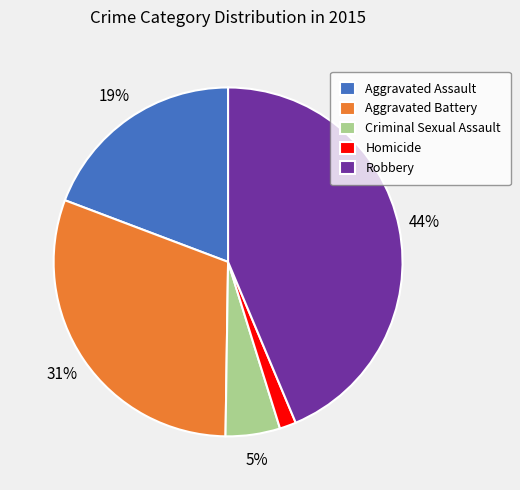

What percentage is the Robbery slice, to the nearest percent?

44%